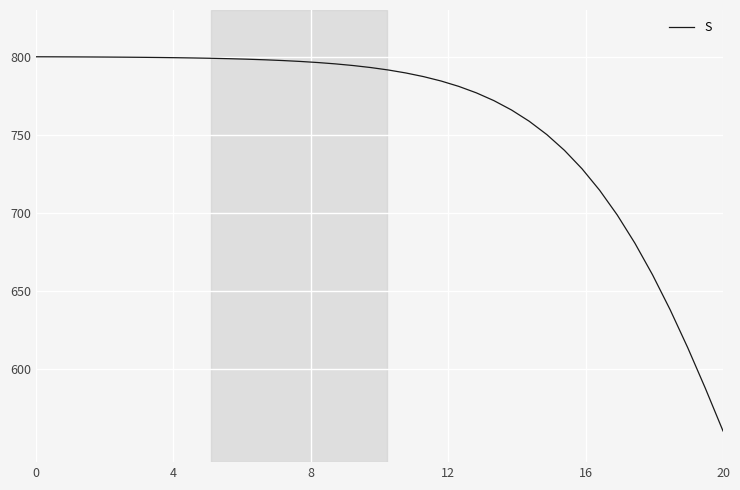

What is the smallest value displayed?

560.0